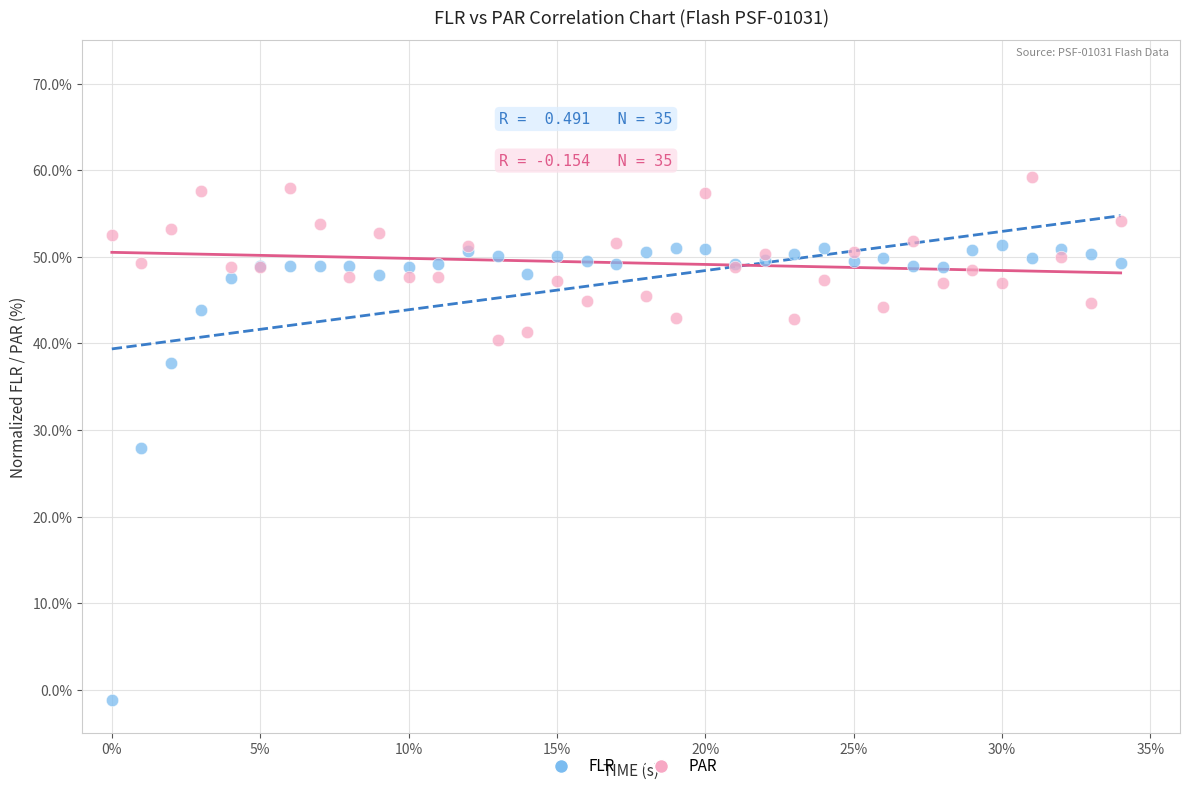

Which series reaches the minimum Y coordinate?

FLR